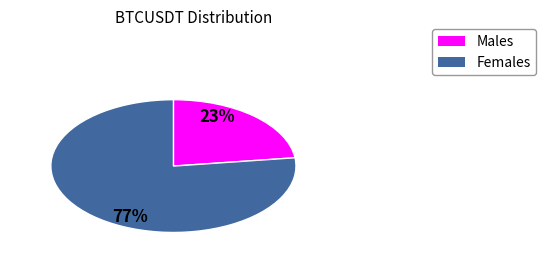

To the nearest percent, what is the average slice percentage?

50%